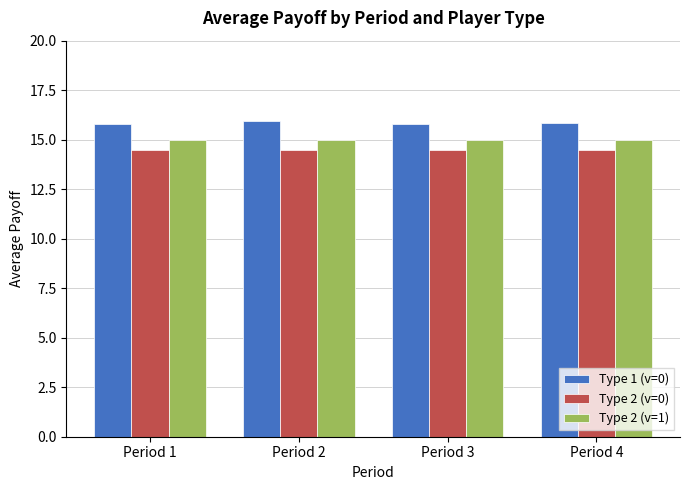

What is the difference between the highest and lowest values at Period 1?

1.3